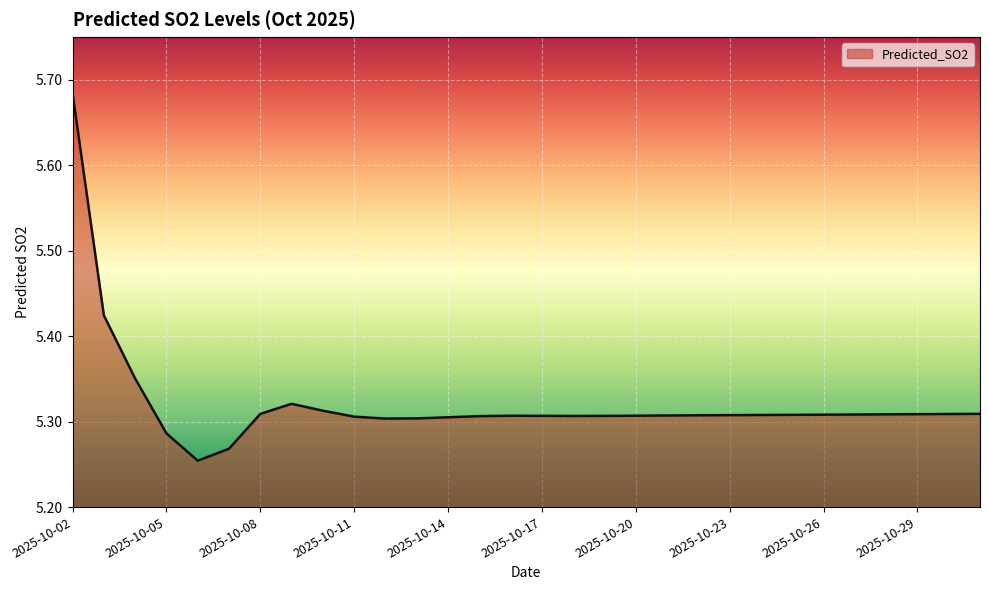

Does the chart display data point markers on the line(s)?

No